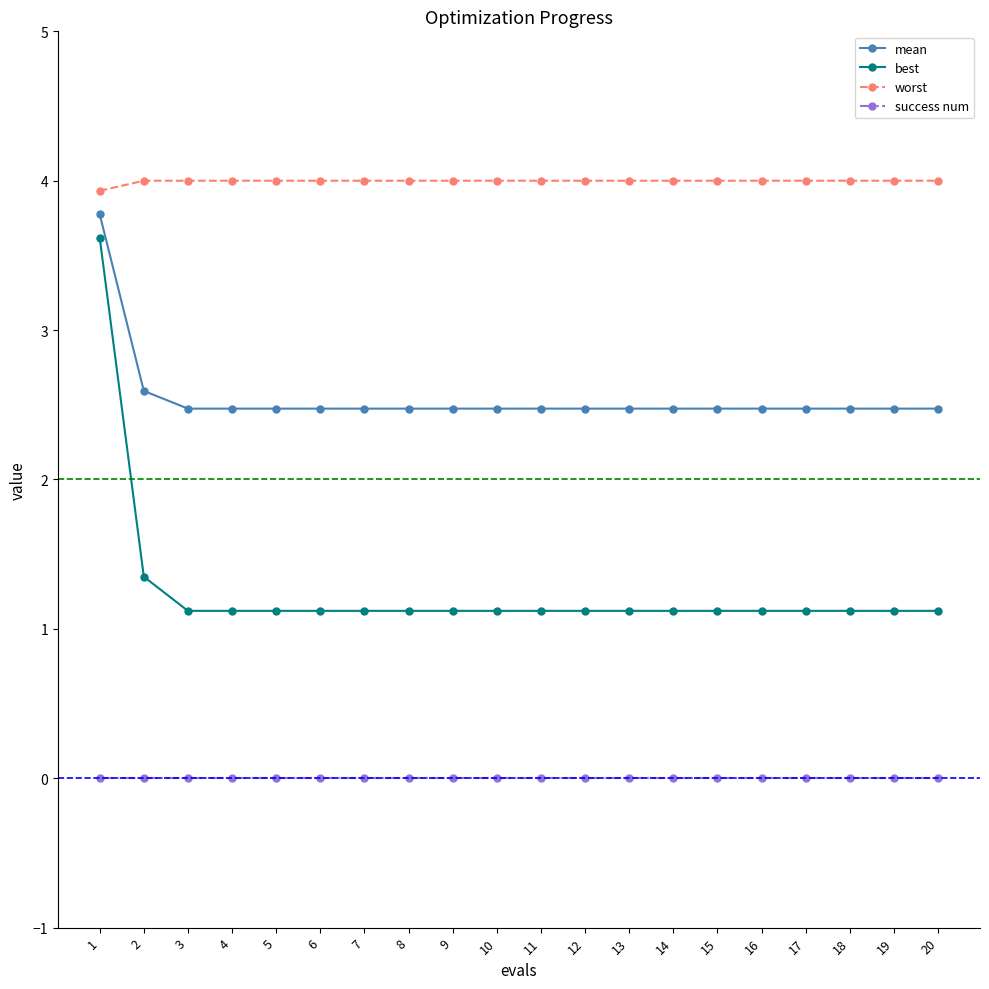

What is the difference between the maximum and minimum values in the worst series?

0.1